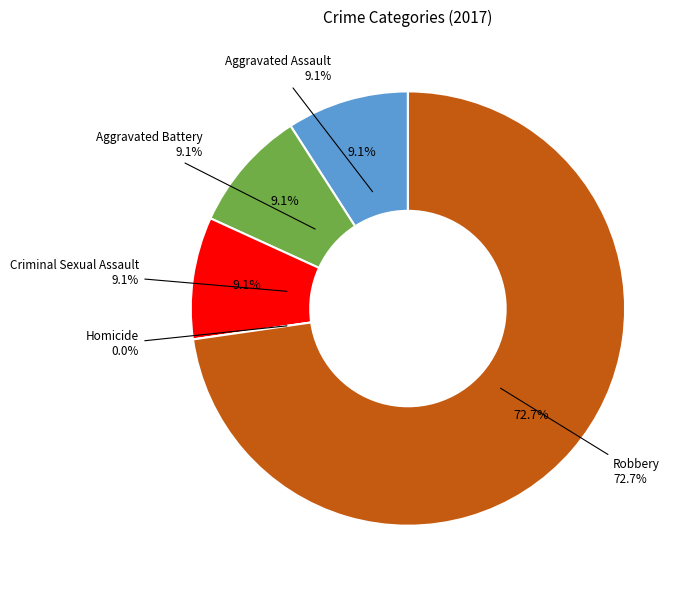

Combined, do Homicide and Robbery account for over 50%?

Yes